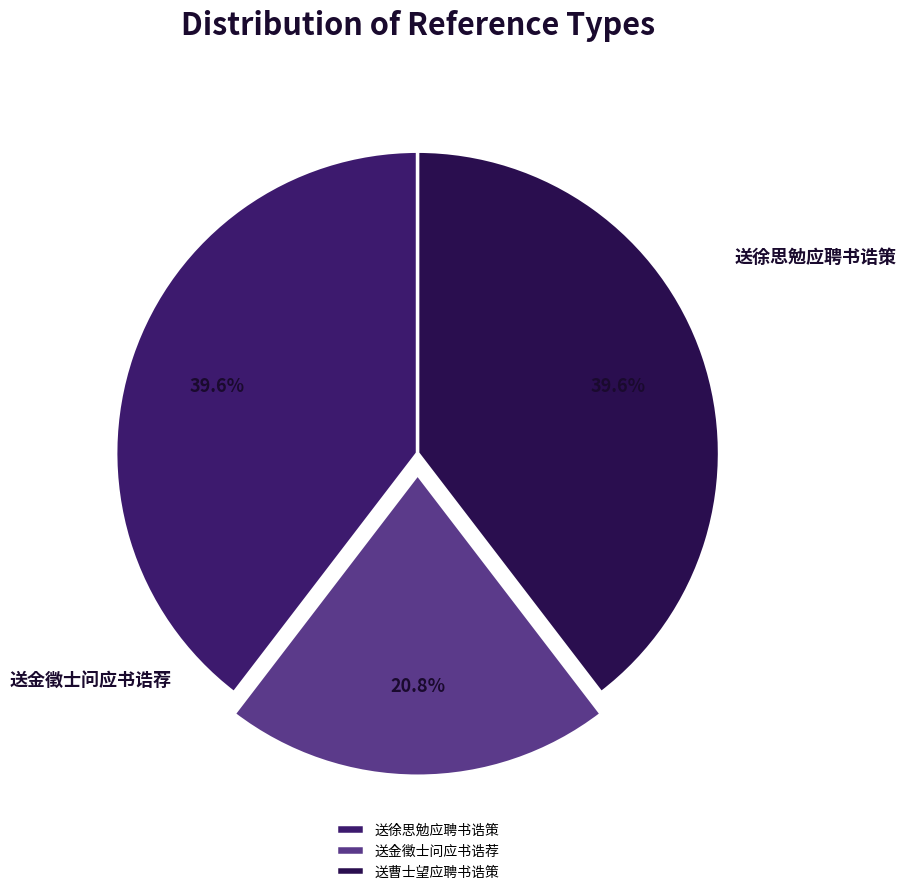

To the nearest percent, what percentage of the pie is 送曹士望应聘书诰策?

40%